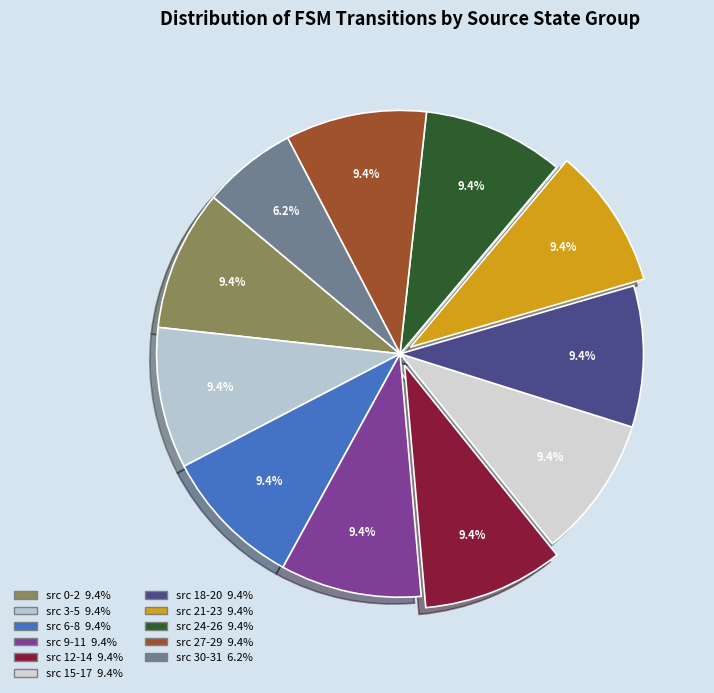

Count the number of slices in the pie.

11